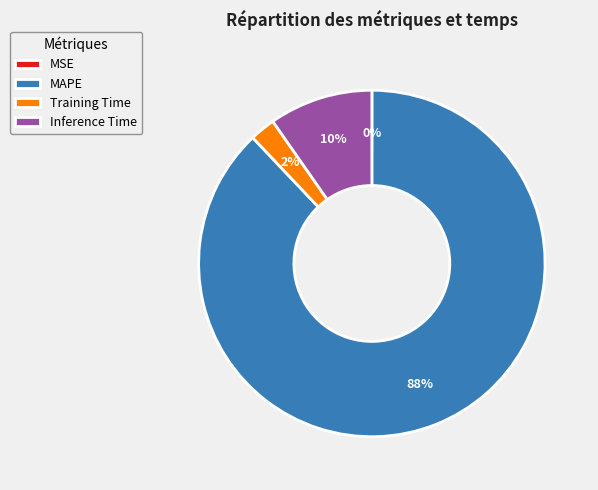

Combined, do Inference Time and MAPE account for over 50%?

Yes